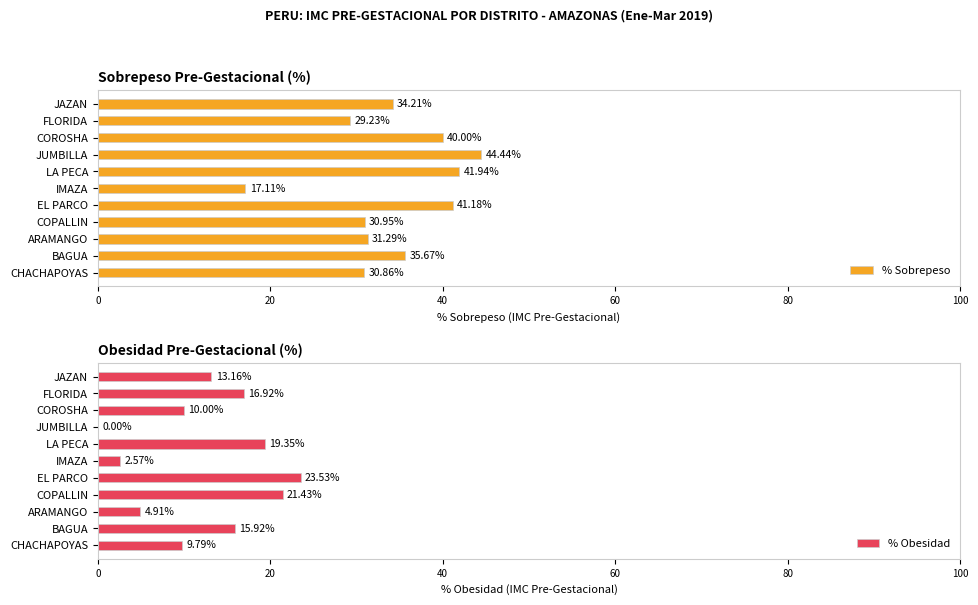

What is the sum of all % Obesidad values?

137.6